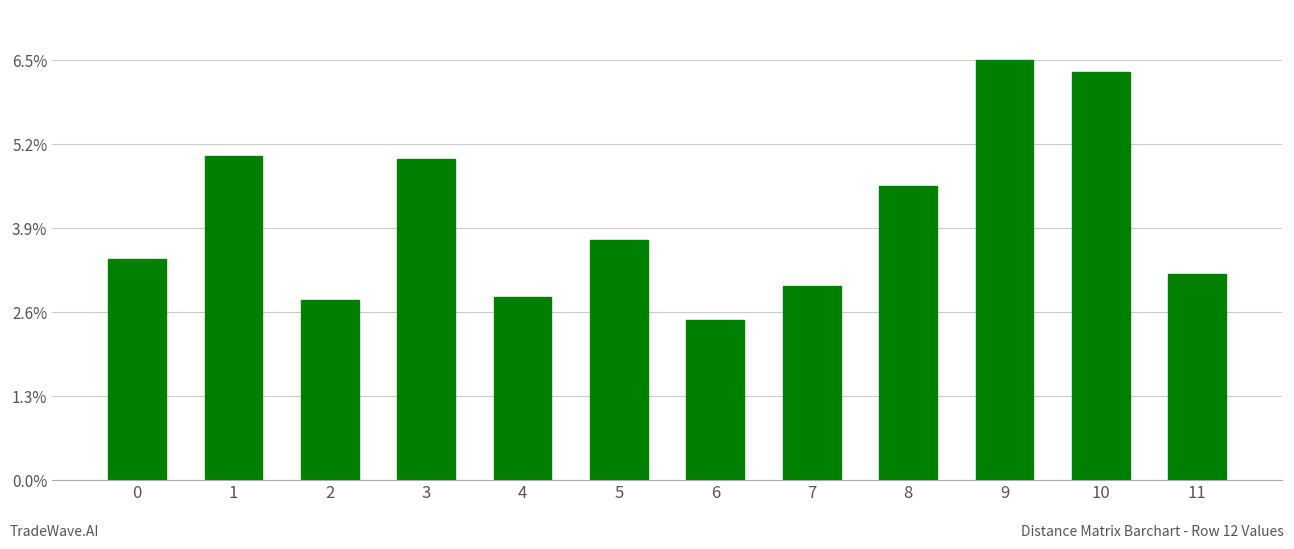

Between 7 and 10, which is larger?

10